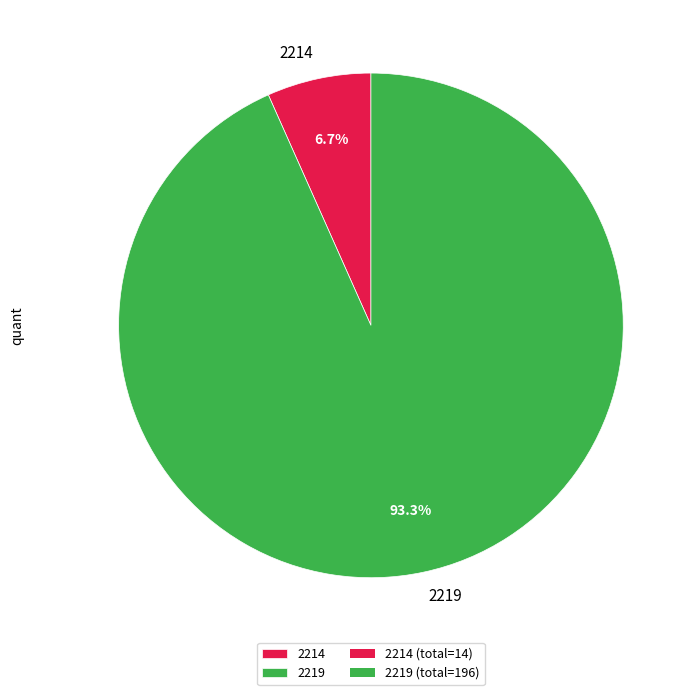

Count the number of slices in the pie.

2